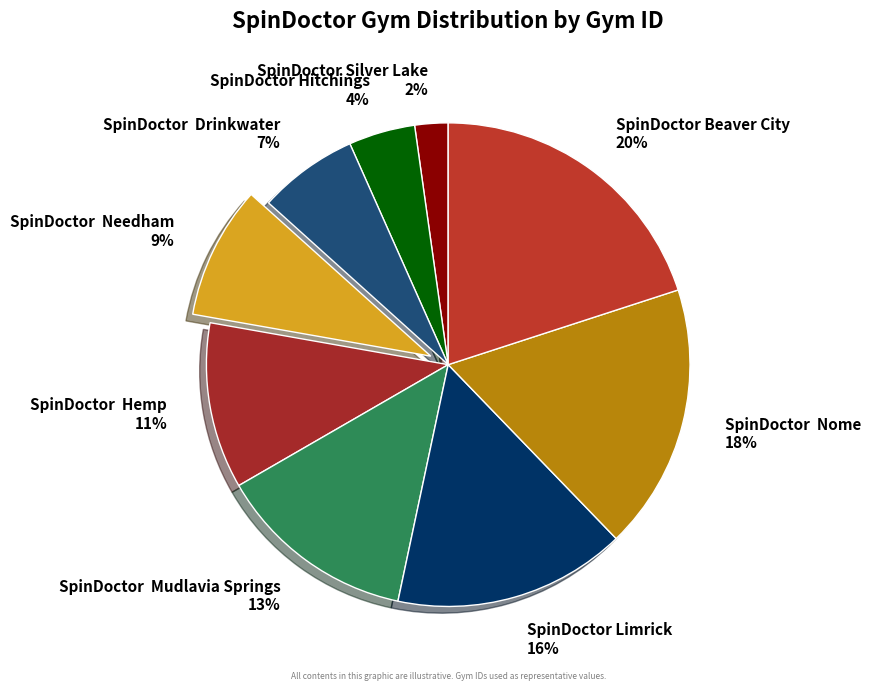

Is the sum of SpinDoctor Limrick and SpinDoctor Silver Lake greater than half?

No